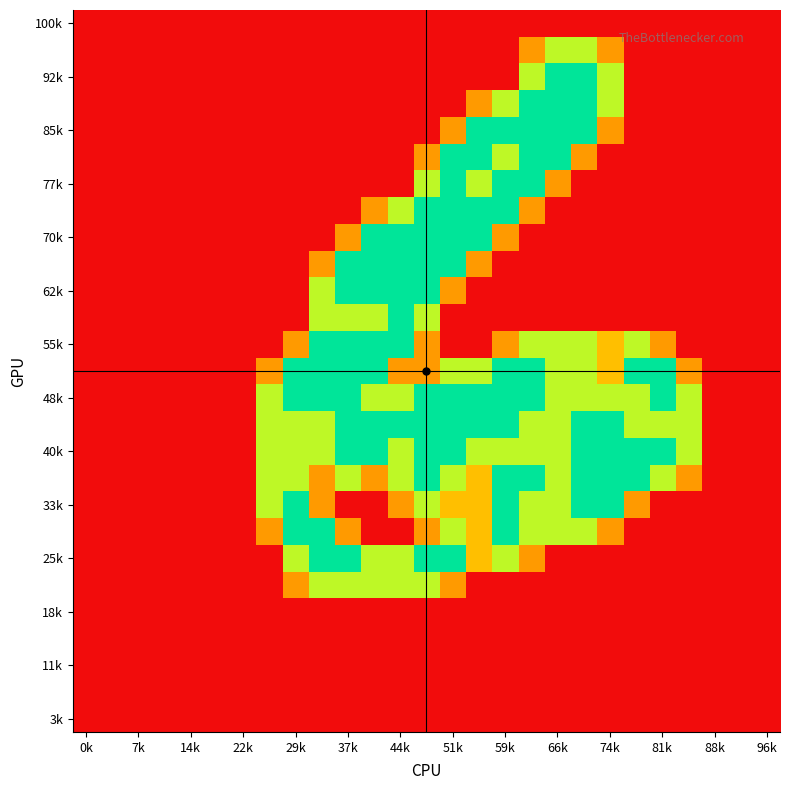

How many data points does each series have?

27